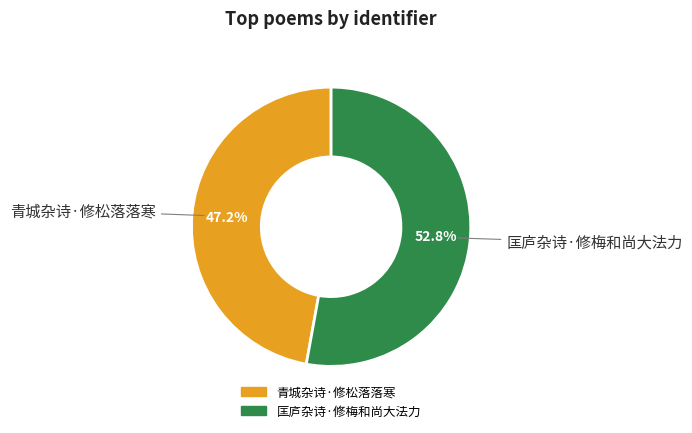

Rank the categories by value from highest to lowest.

匡庐杂诗·修梅和尚大法力, 青城杂诗·修松落落寒